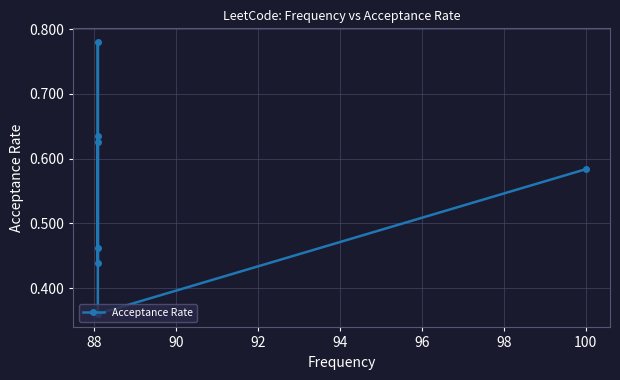

How many categories are shown in the chart?

7